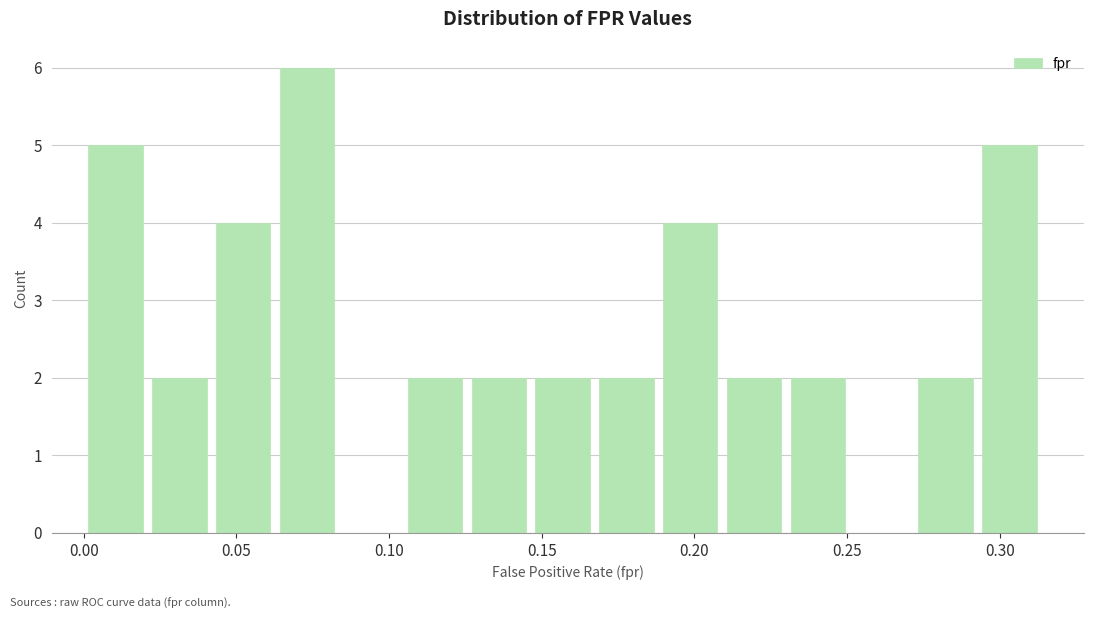

Over which range of the x-axis is the bar tallest?

0.065 to 0.085